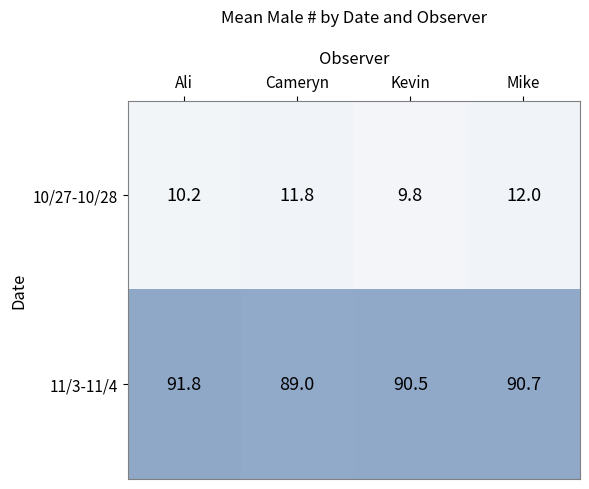

Which series has the largest range (max minus min)?

11/3-11/4